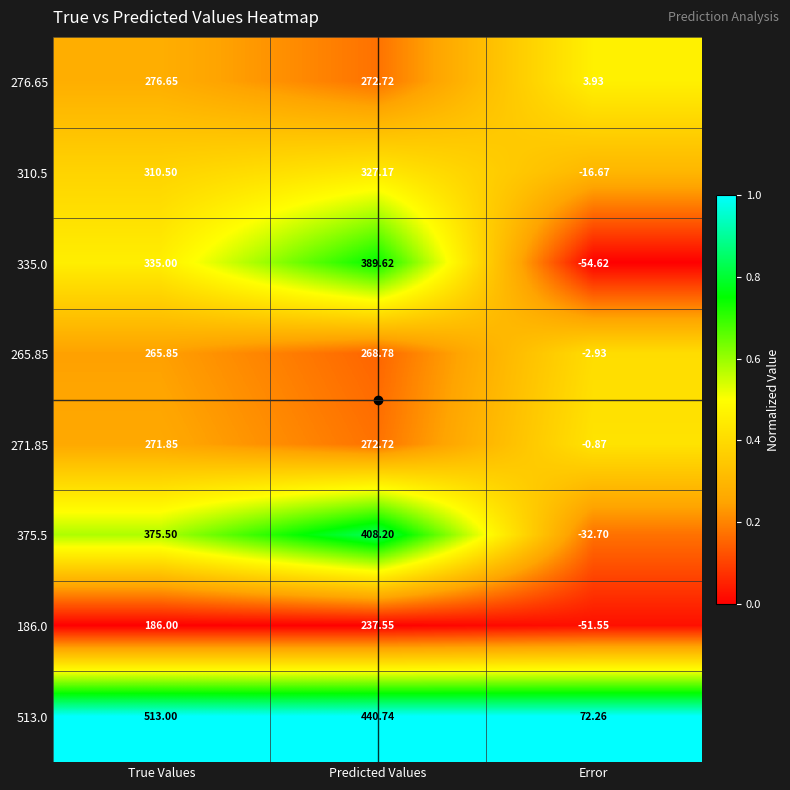

At which category does the chart reach its peak across all series?

True Values